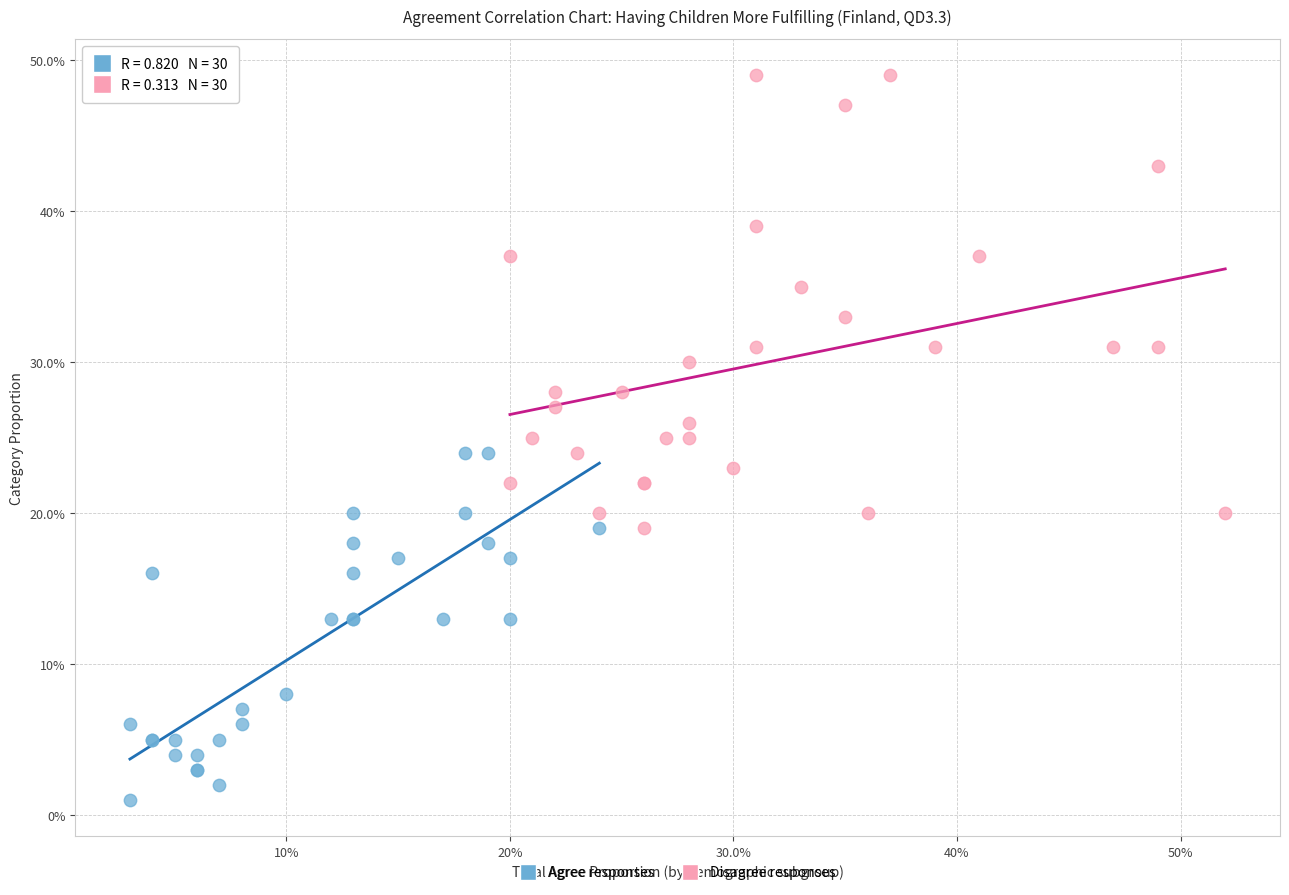

Which series has the widest spread of Y values?

Disagree responses